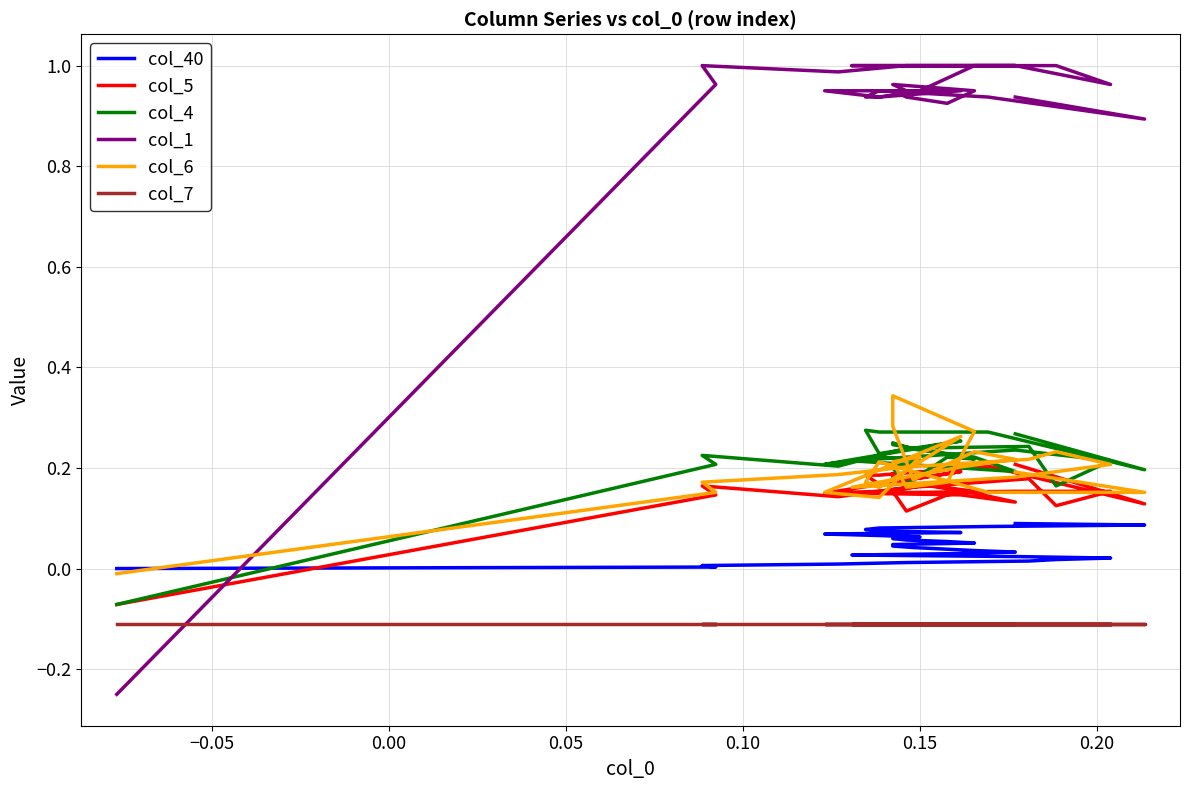

How many lines are shown in the chart?

6